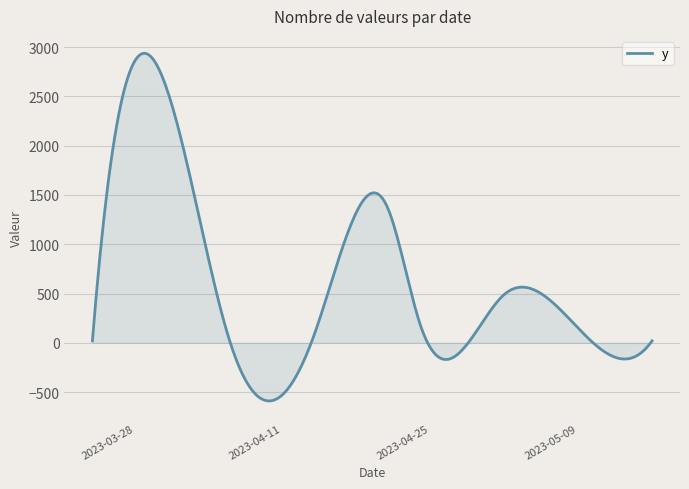

What is the difference between the maximum and minimum values?

3526.1